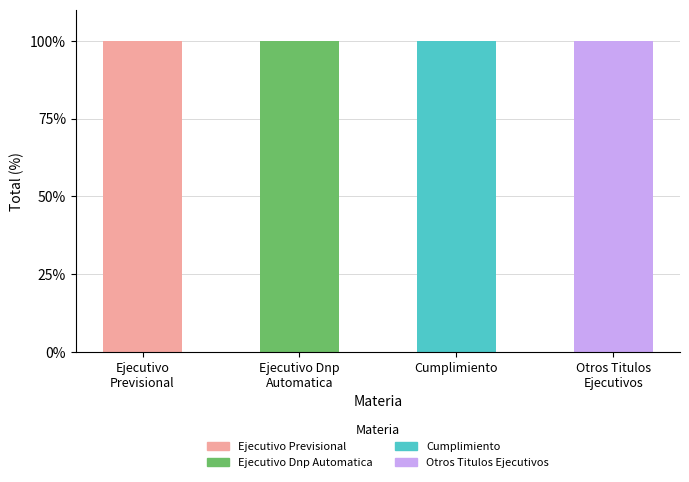

What is the total value across all series at Cumplimiento?

100